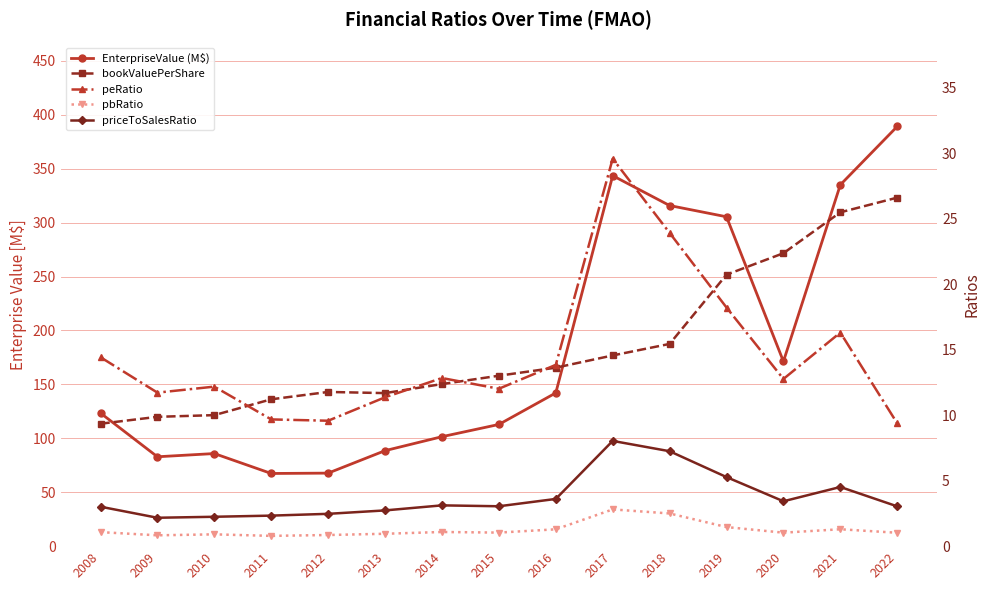

What is the difference between the maximum and second lowest values in the priceToSalesRatio series?

5.8